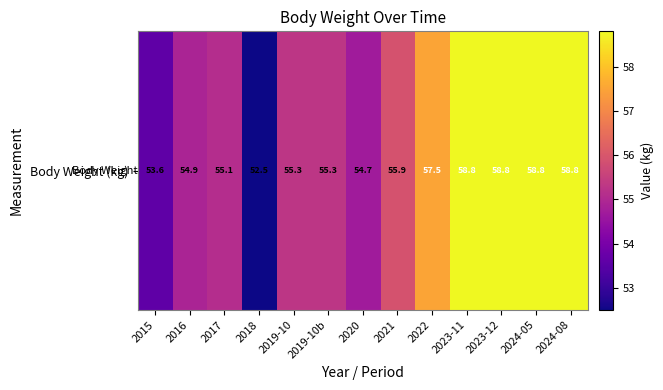

Reading left to right, transcribe all the data shown in this chart.

2015=53.6	2016=54.9	2017=55.1	2018=52.5	2019-10=55.3	2019-10b=55.3	2020=54.7	2021=55.9	2022=57.5	2023-11=58.8	2023-12=58.8	2024-05=58.8	2024-08=58.8